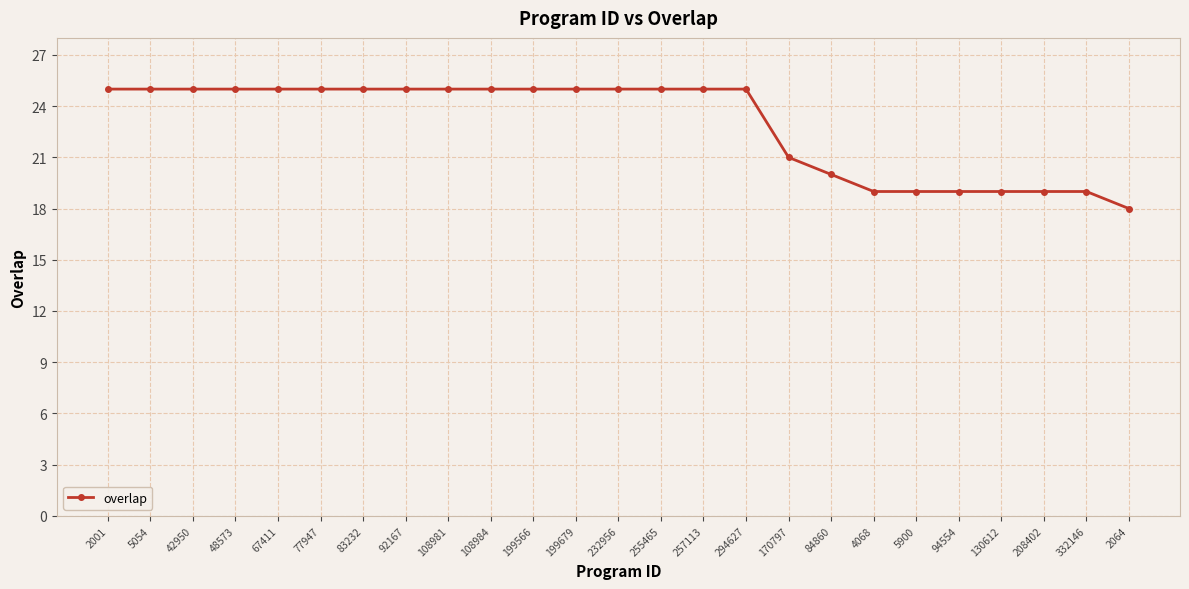

Approximately how many times larger is the value at 108981 compared to 108984?

1.0